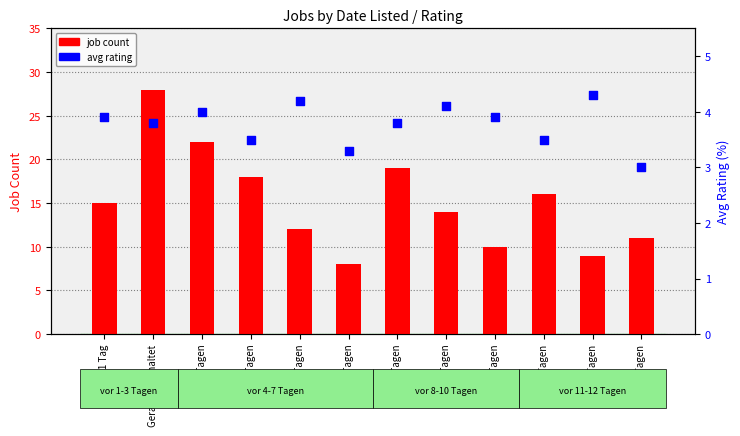

Is the value of avg rating at vor 12 Tagen greater than the value of job count at vor 7 Tagen?

No